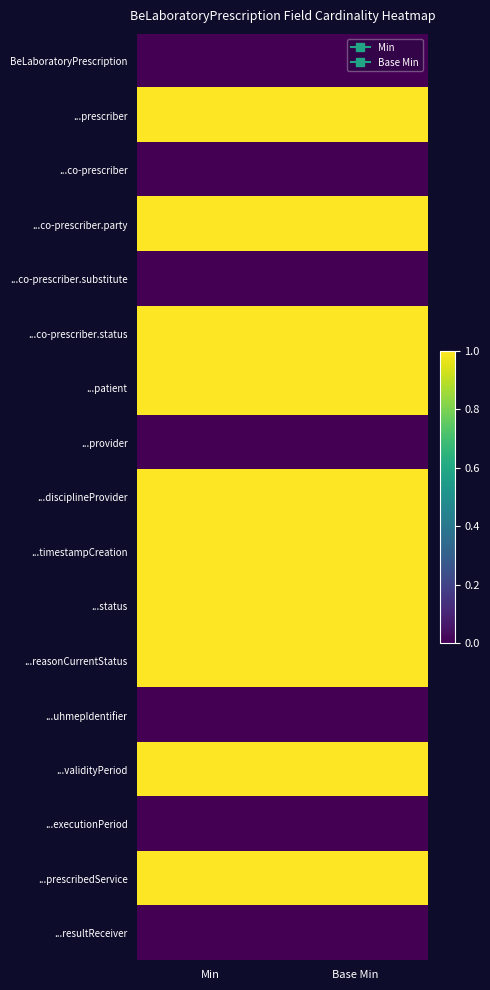

Reading left to right, extract all data points from this chart.

BeLaboratoryPrescription: Min=0	Base Min=0
...prescriber: Min=1	Base Min=1
...co-prescriber: Min=0	Base Min=0
...co-prescriber.party: Min=1	Base Min=1
...co-prescriber.substitute: Min=0	Base Min=0
...co-prescriber.status: Min=1	Base Min=1
...patient: Min=1	Base Min=1
...provider: Min=0	Base Min=0
...disciplineProvider: Min=1	Base Min=1
...timestampCreation: Min=1	Base Min=1
...status: Min=1	Base Min=1
...reasonCurrentStatus: Min=1	Base Min=1
...uhmepIdentifier: Min=0	Base Min=0
...validityPeriod: Min=1	Base Min=1
...executionPeriod: Min=0	Base Min=0
...prescribedService: Min=1	Base Min=1
...resultReceiver: Min=0	Base Min=0